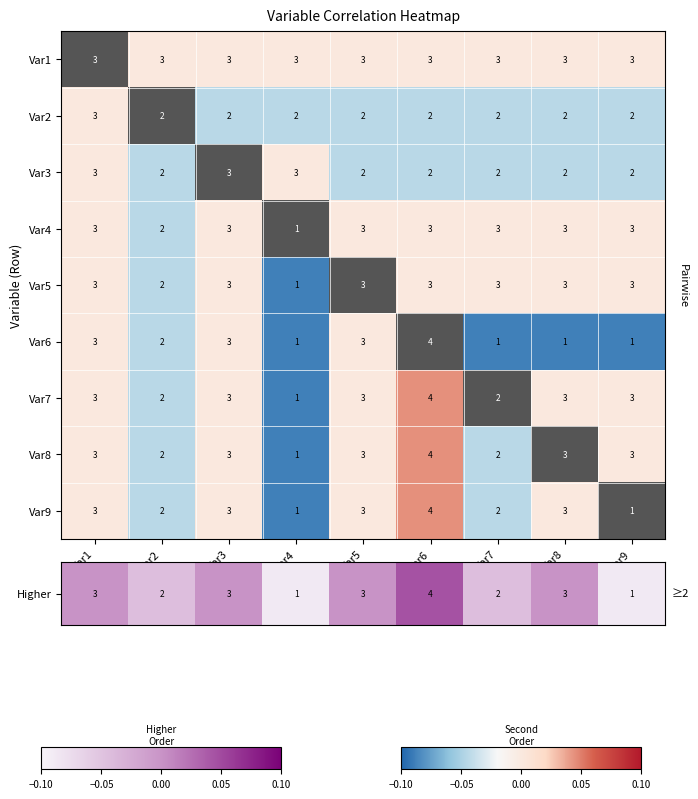

Count the number of categories in the chart.

9